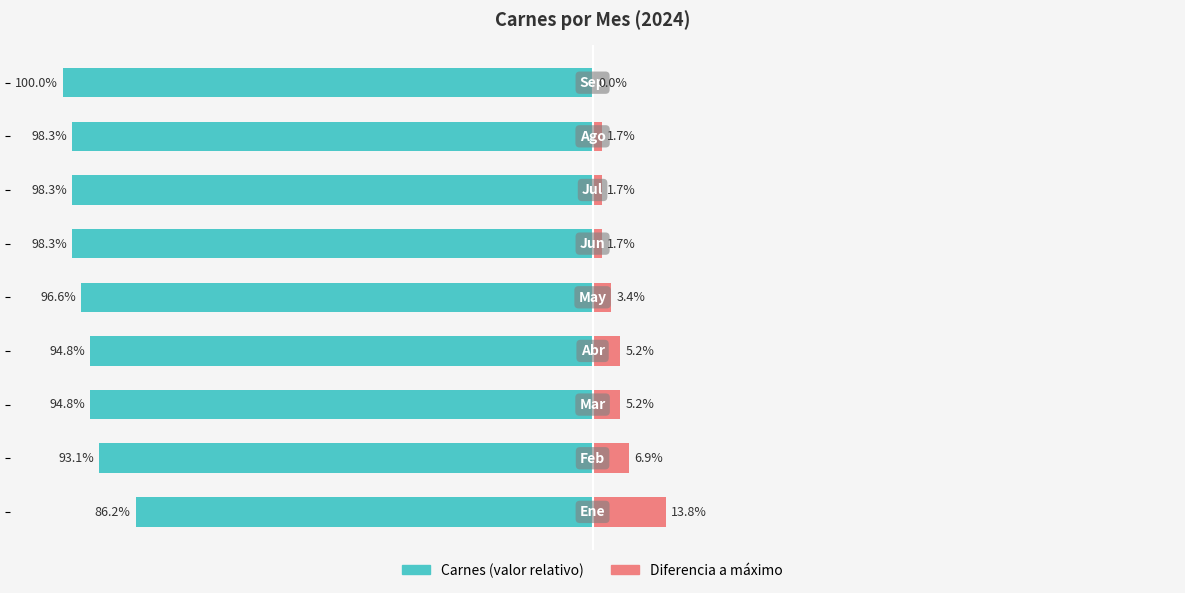

What is the difference between the second highest and second lowest values in the Diferencia a máximo series?

5.2